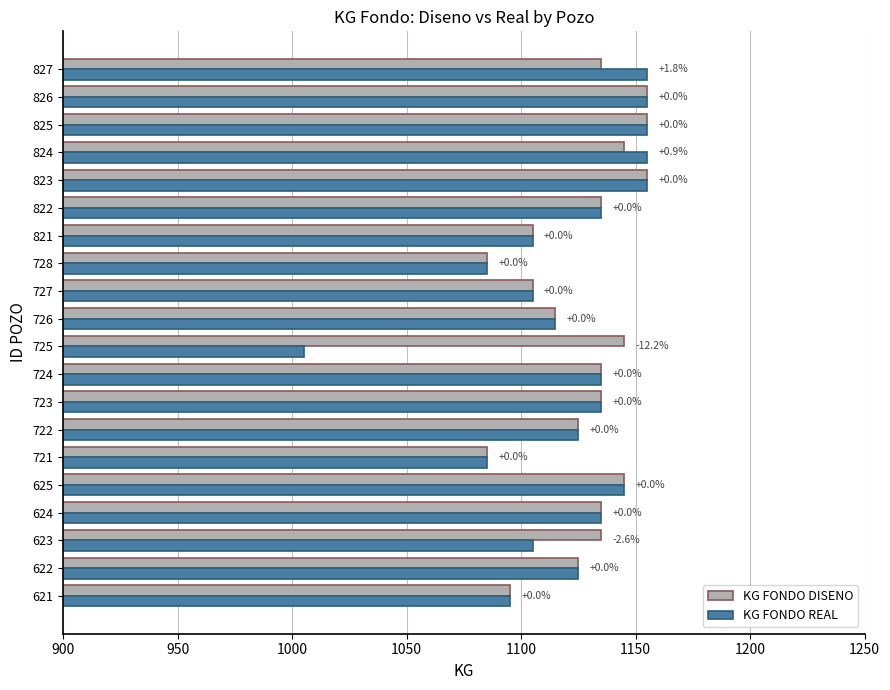

What are all the series names shown in the legend?

KG FONDO DISENO, KG FONDO REAL